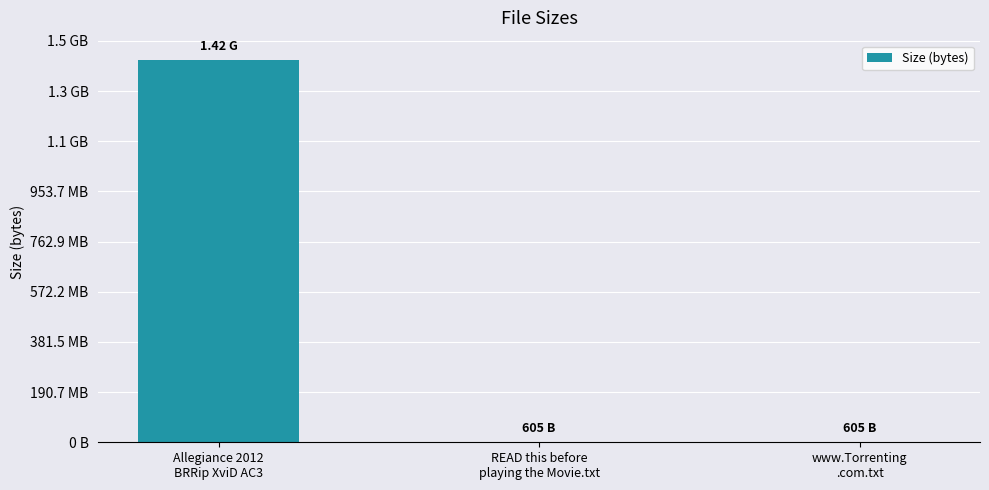

Does the chart contain stacked bars?

No